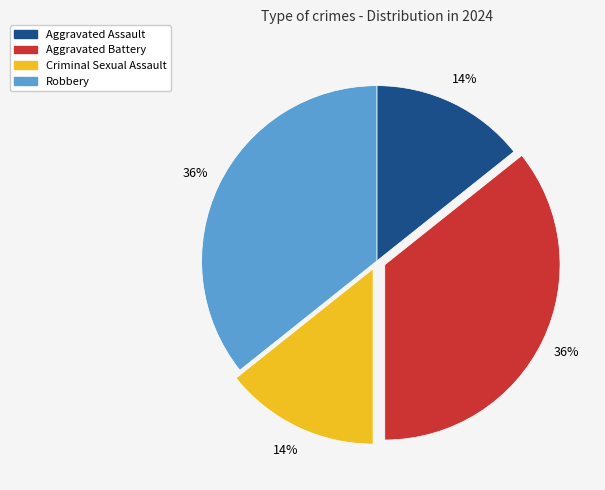

Approximately how many times larger is the value at Criminal Sexual Assault compared to Aggravated Battery?

0.4